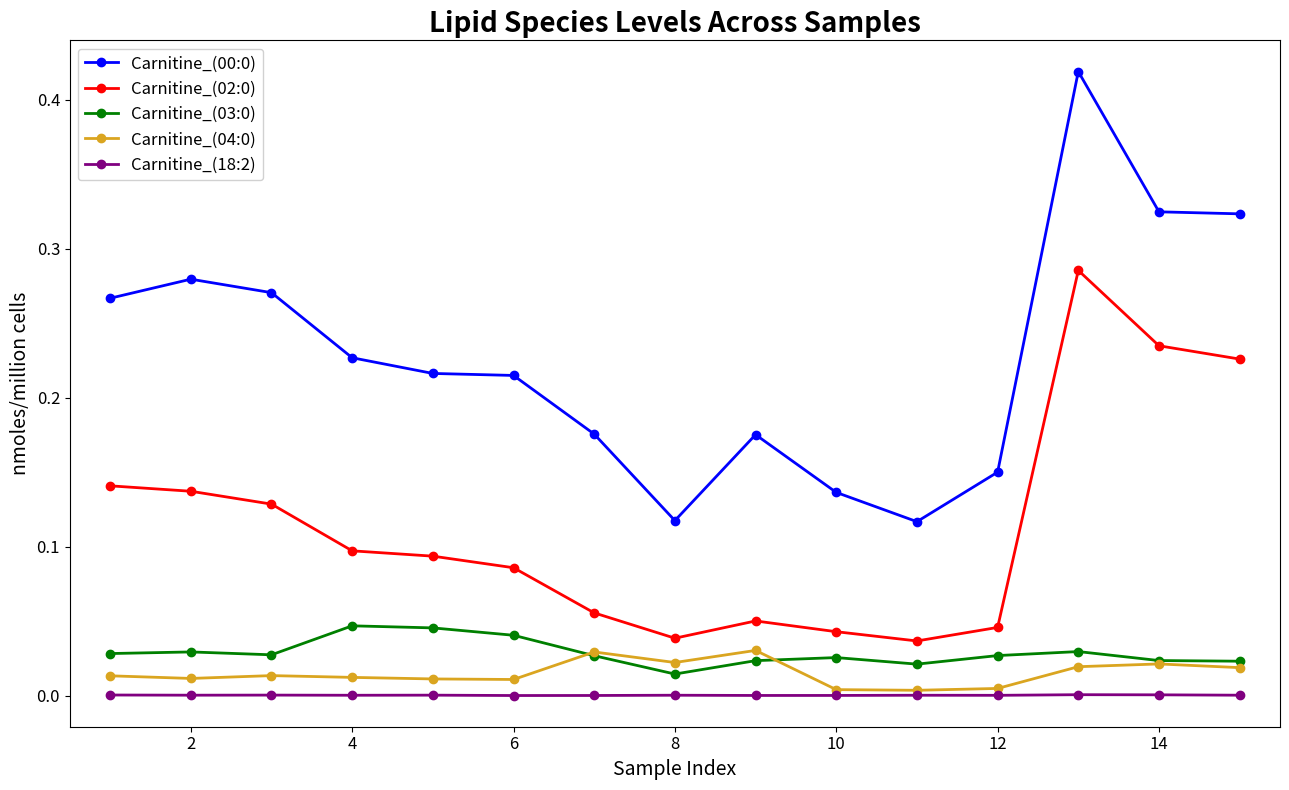

True or false: Carnitine_(18:2) and Carnitine_(00:0) intersect in this chart.

False